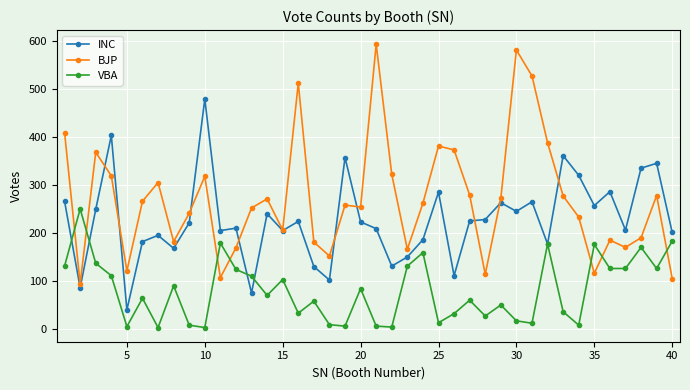

How many lines are shown in the chart?

3